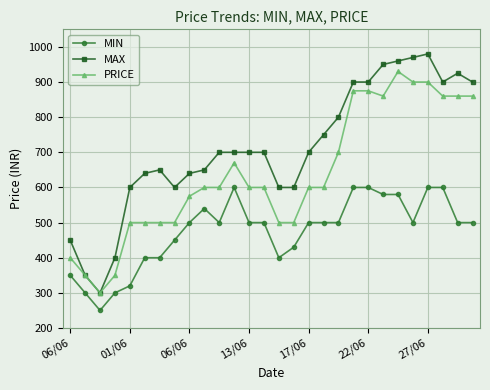

How many lines are shown in the chart?

3